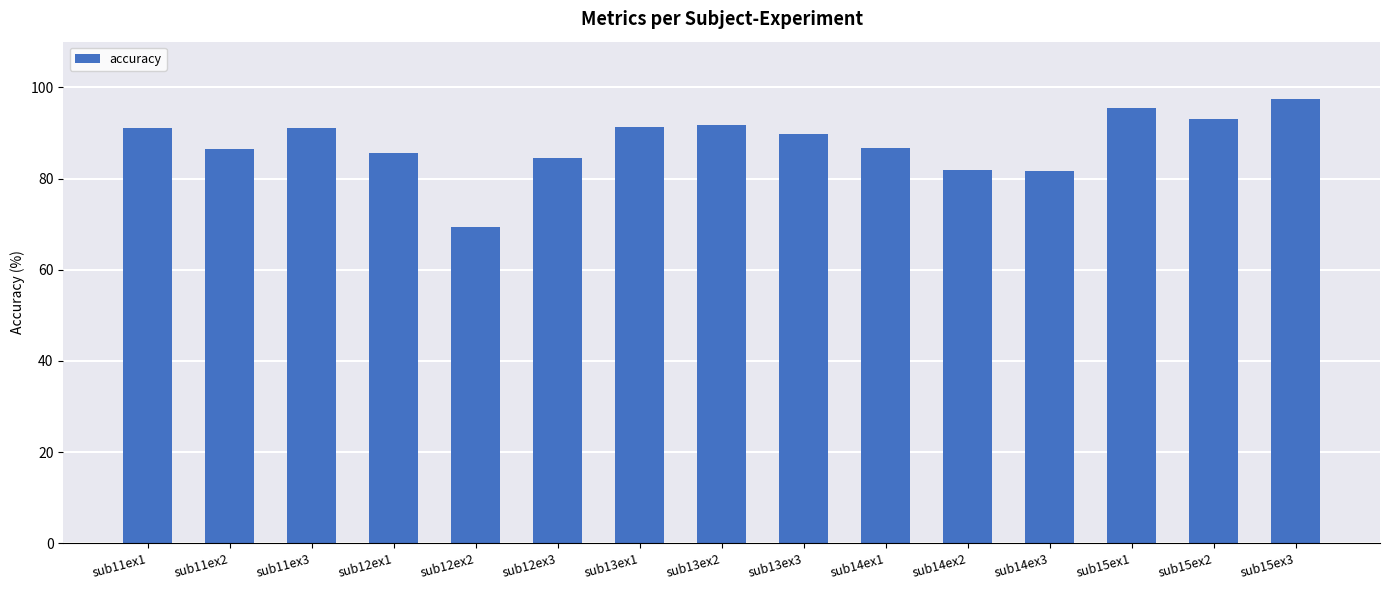

What is the change in value from sub13ex1 to sub14ex1?

-4.7